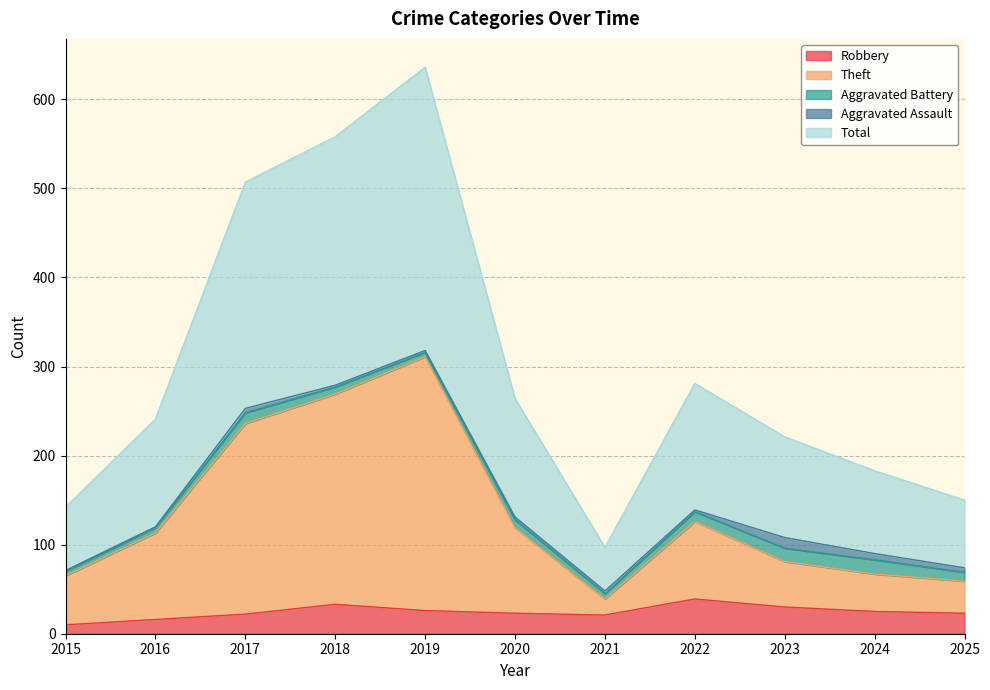

Where is the first local maximum for Robbery?

2018